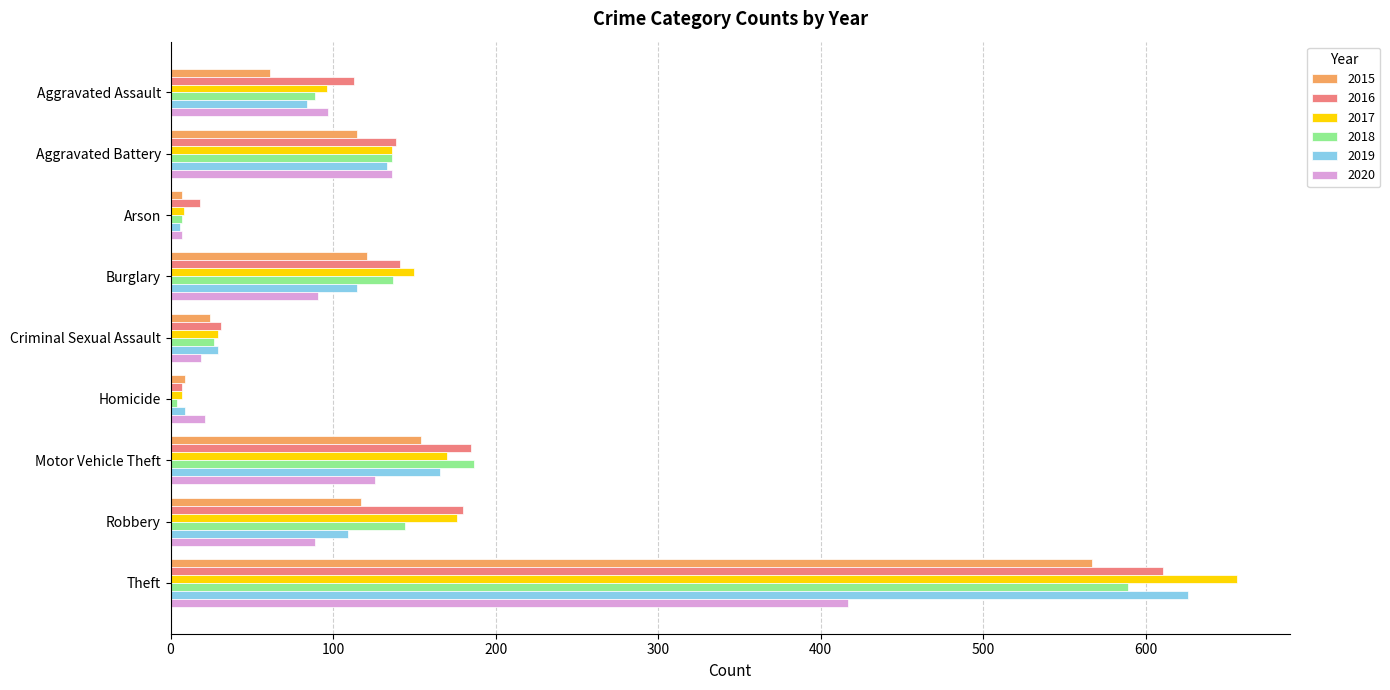

How many data points in 2016 are less than 139?

4